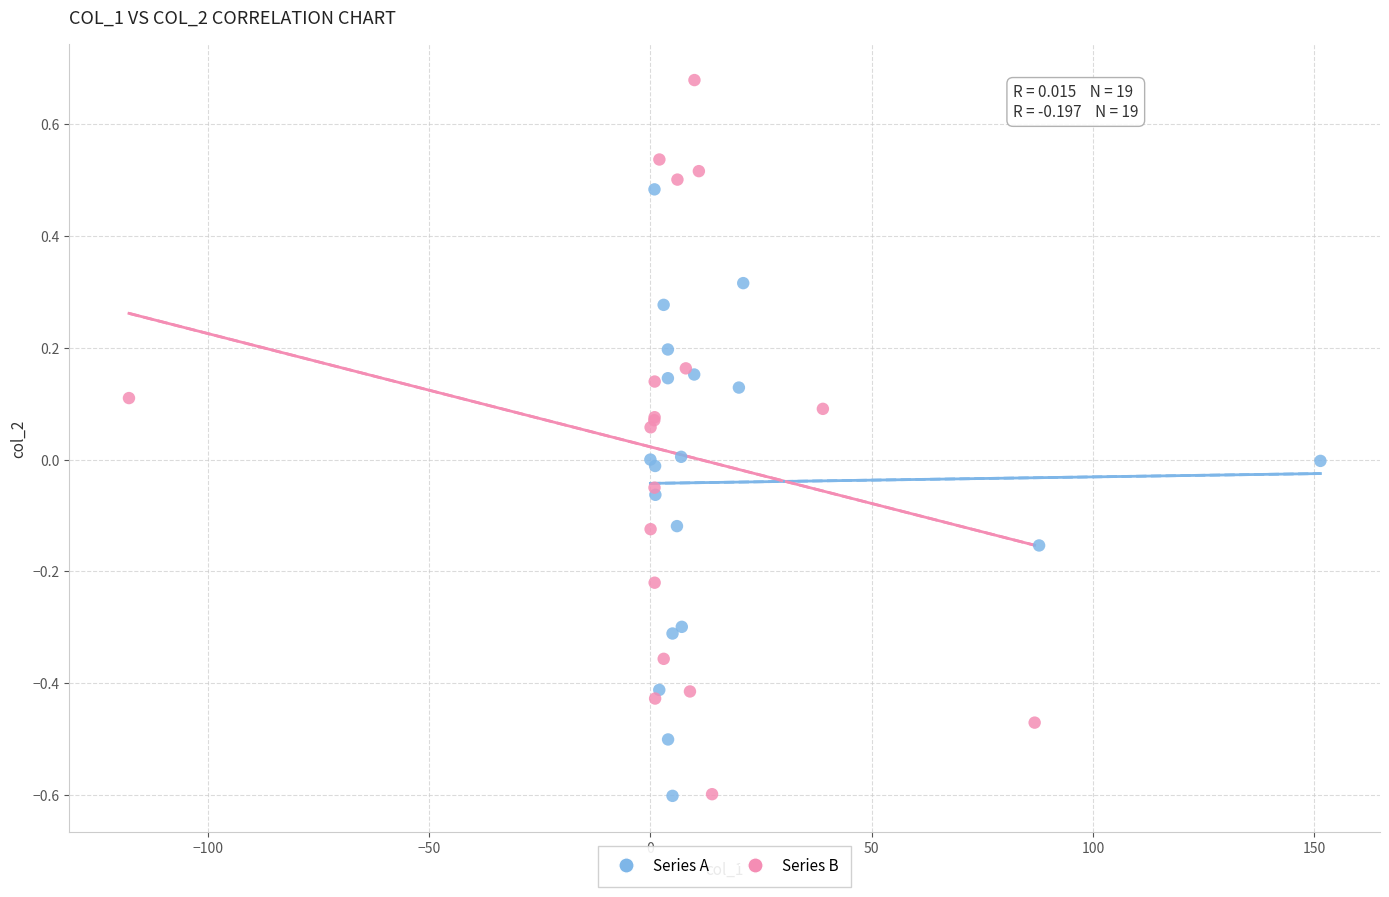

What are all the series names shown in the legend?

Series A, Series B